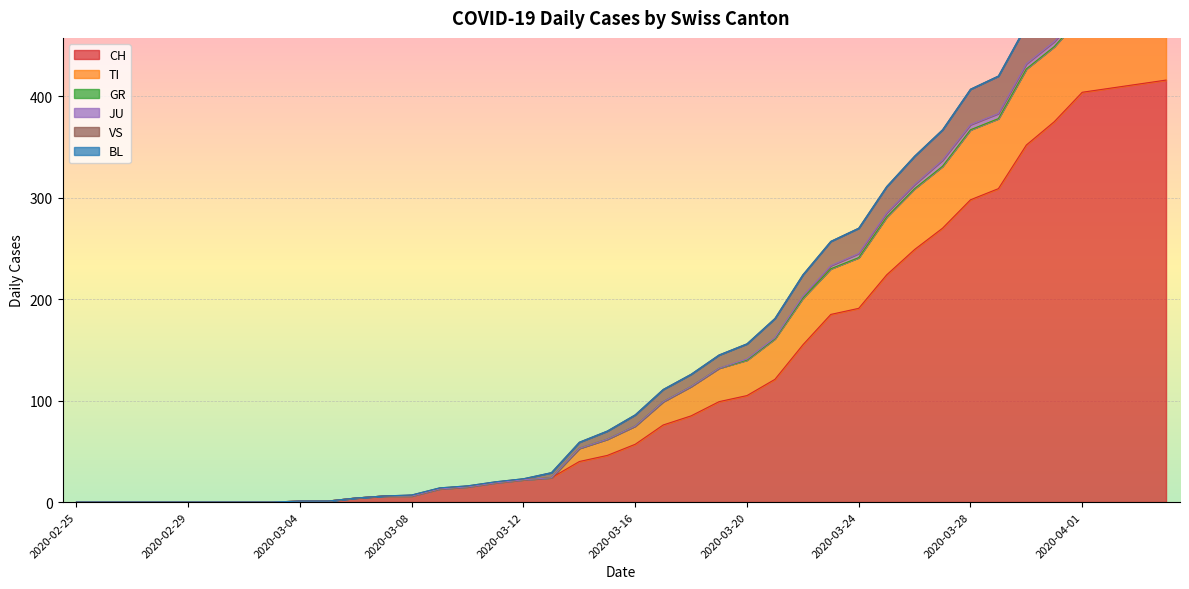

Is it true that VS equals 268 at 2020-03-29?

False